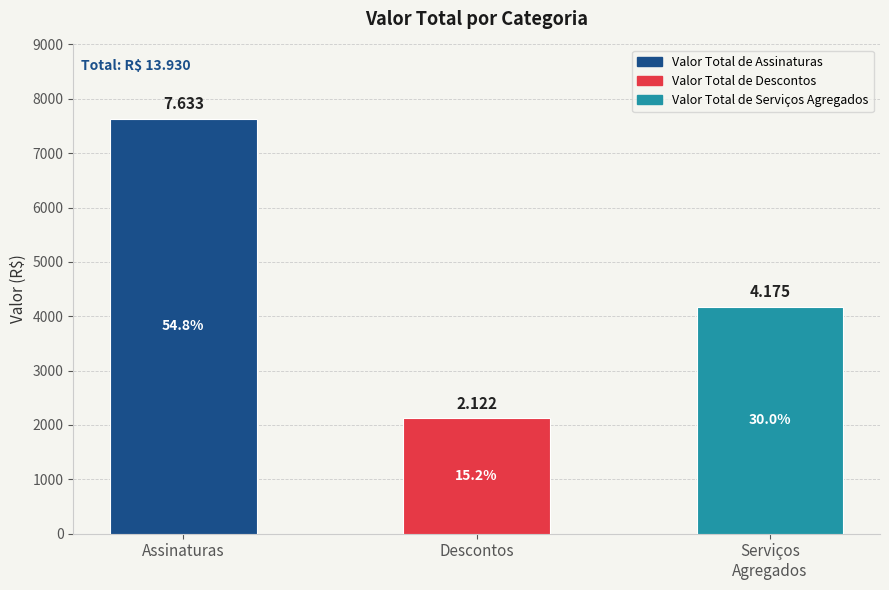

How many bars are there in total?

3